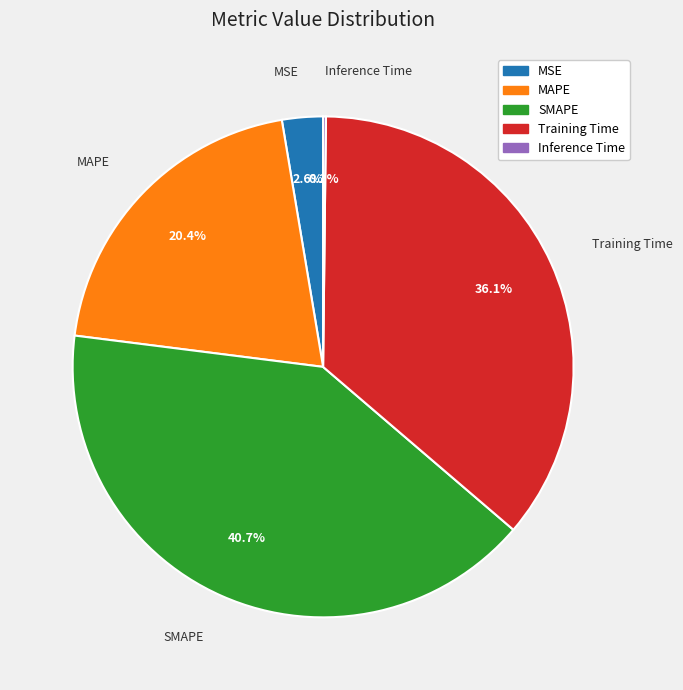

Combined, what portion of the pie is SMAPE and MAPE?

61.1%